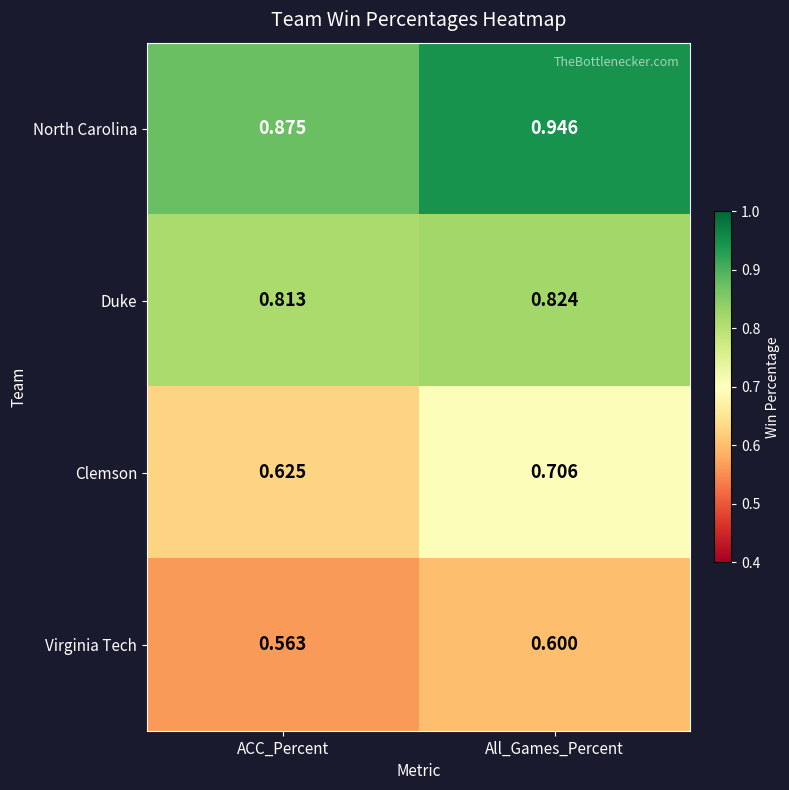

At which label does Clemson reach its peak?

All_Games_Percent